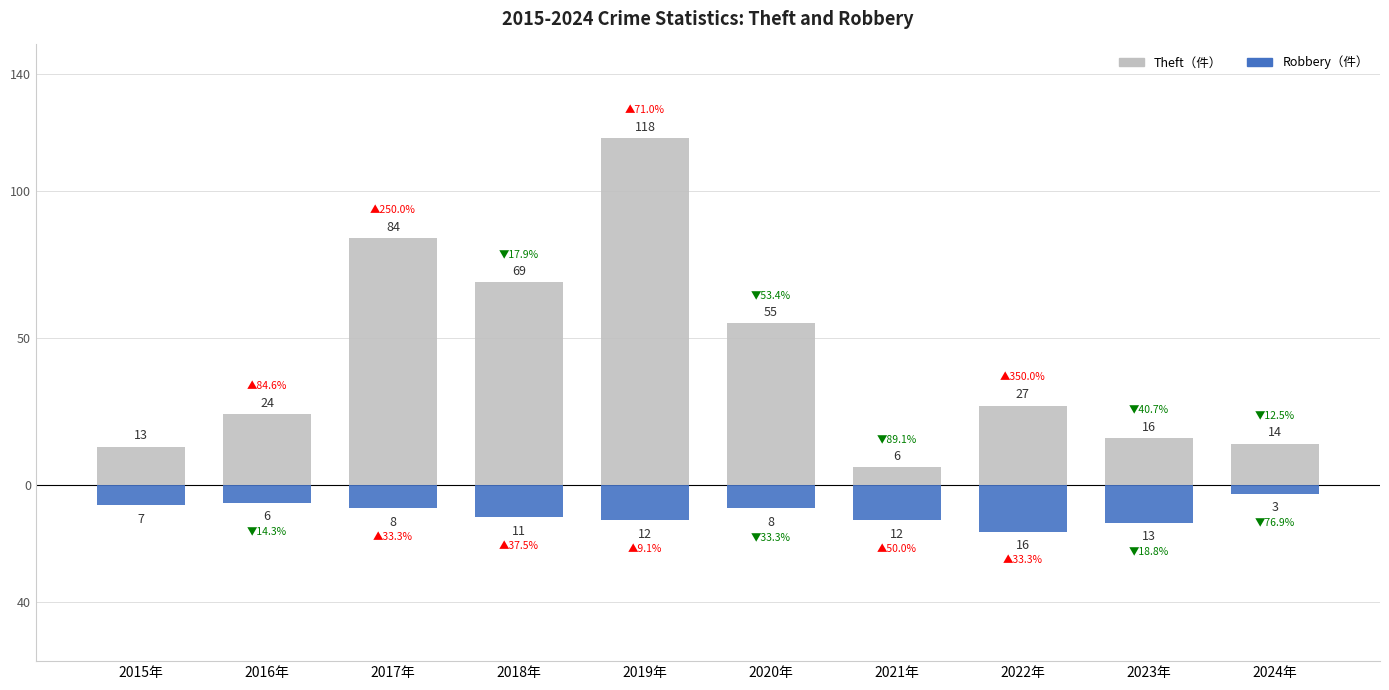

How many groups of bars are there?

10